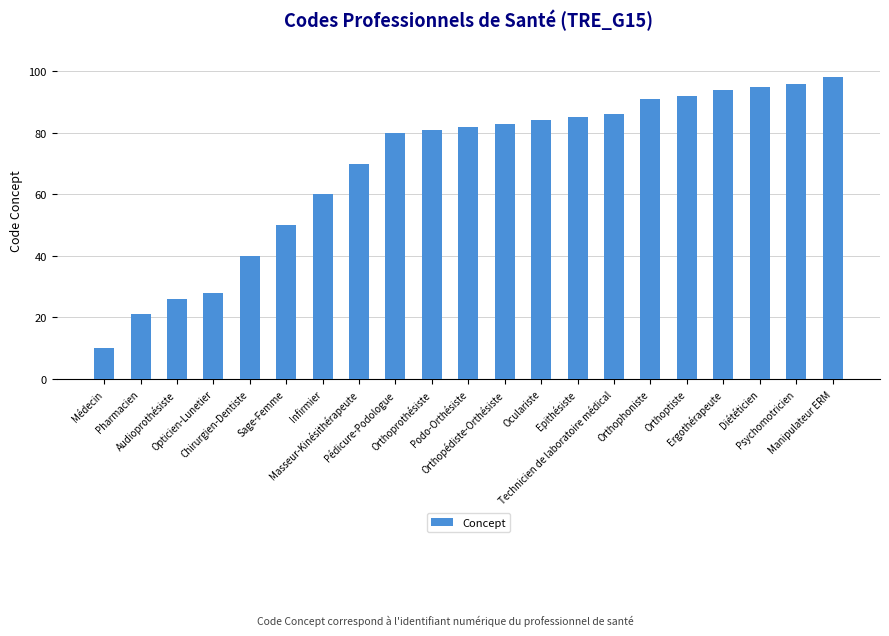

What is the value of the 12th bar from the left?

83